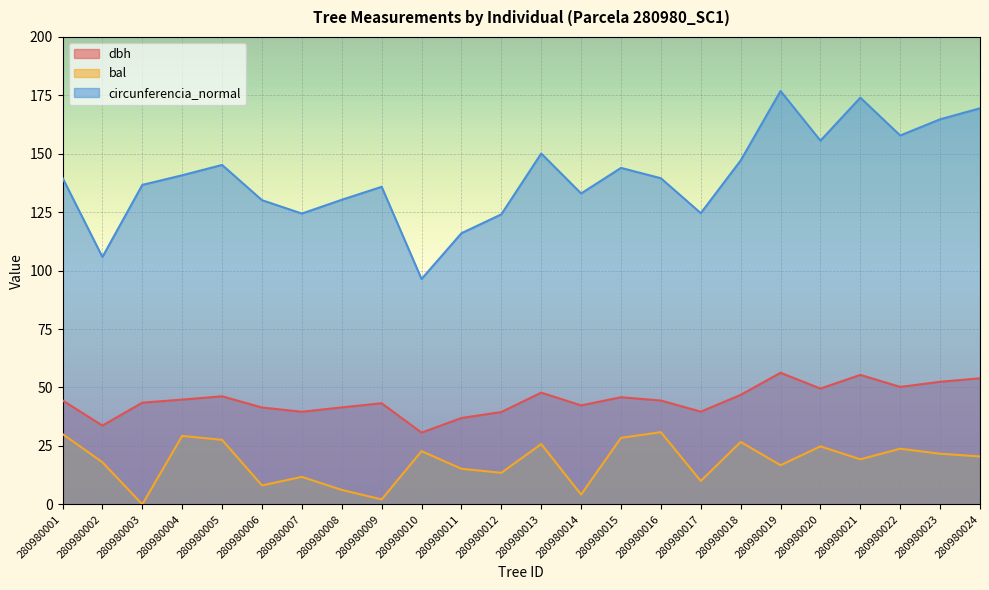

Read the bal value at 280980008.

6.2